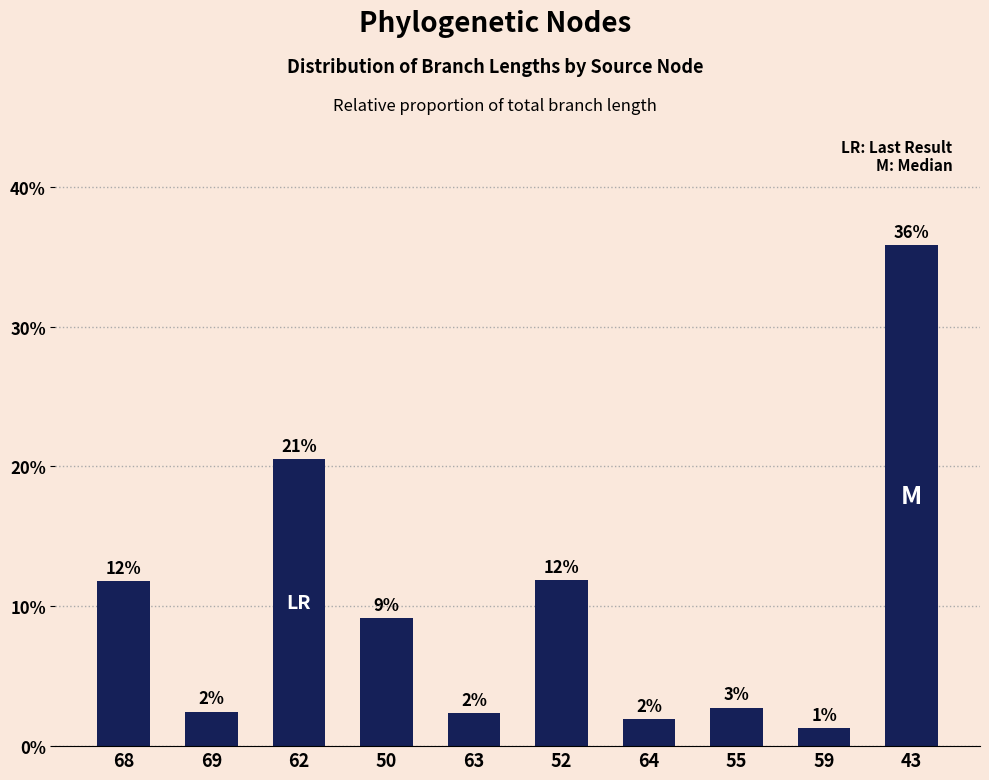

Reading left to right, what are all the values shown in this chart?

68=11.8	69=2.5	62=20.5	50=9.2	63=2.3	52=11.9	64=1.9	55=2.8	59=1.3	43=35.8